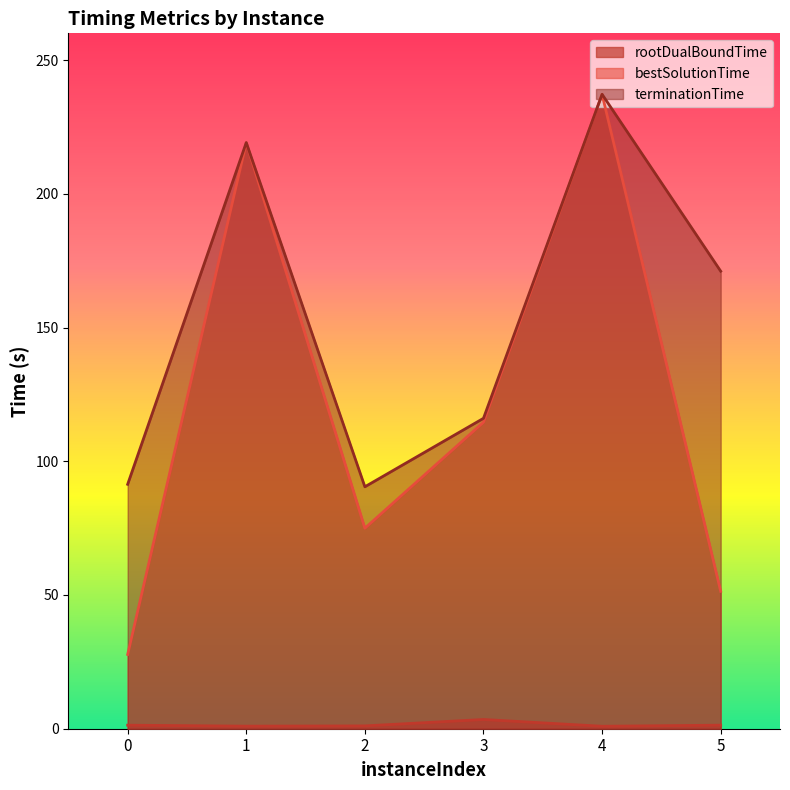

What is the minimum value for bestSolutionTime?

27.8